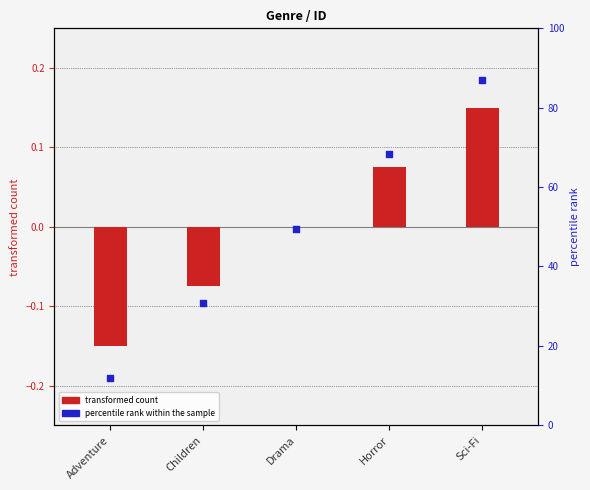

Is the value of transformed count at Children greater than the value of percentile rank within the sample at Sci-Fi?

No